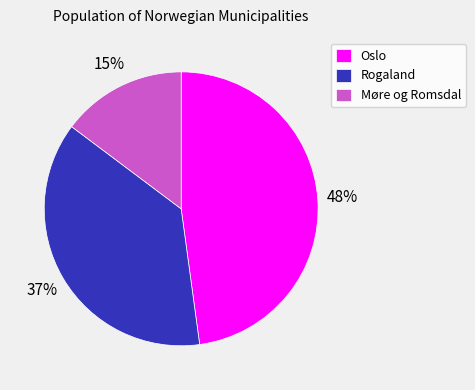

Is it true that Oslo is 63% of the pie?

False